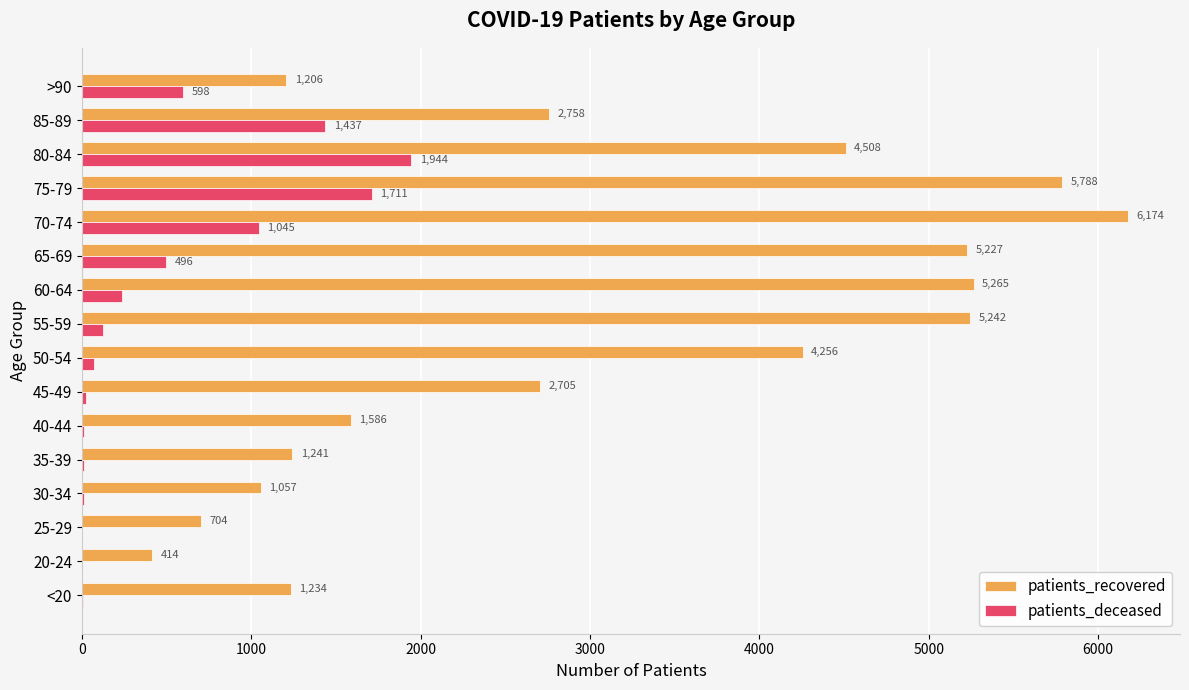

The value of patients_deceased at 20-24 is 3. True or false?

True